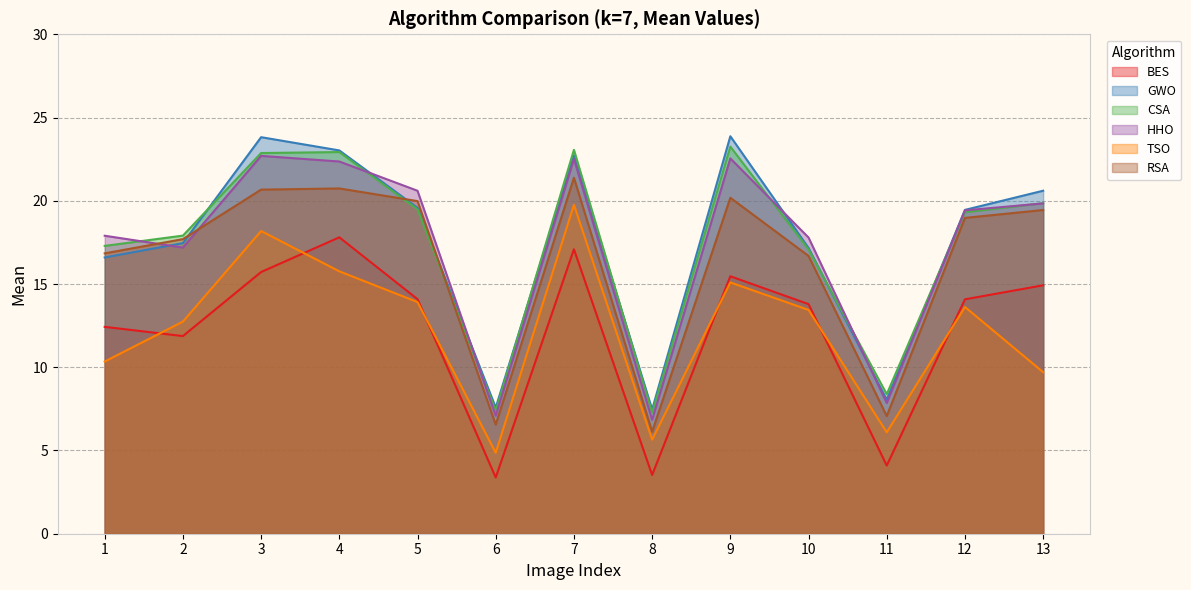

Does the chart have visible grid lines?

Yes